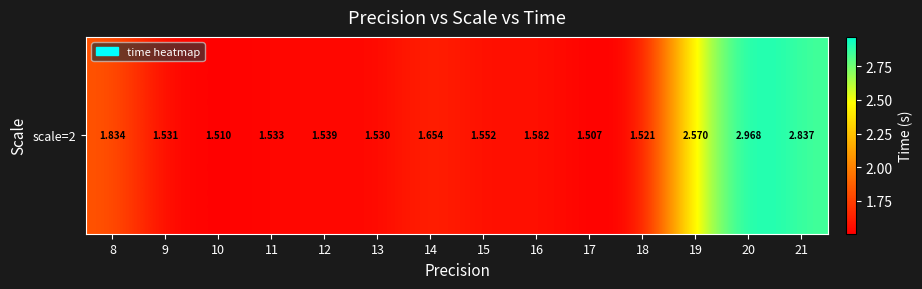

Reading left to right, extract all data points from this chart.

1.8	1.5	1.5	1.5	1.5	1.5	1.7	1.6	1.6	1.5	1.5	2.6	3.0	2.8